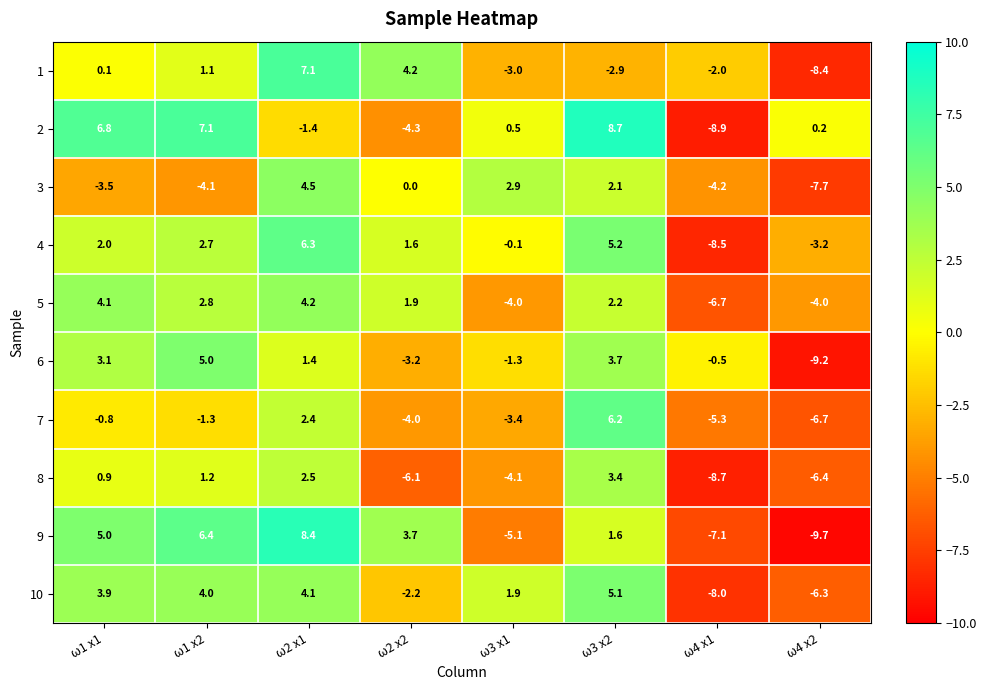

At which category is the sum across all series the highest?

ω2 x1